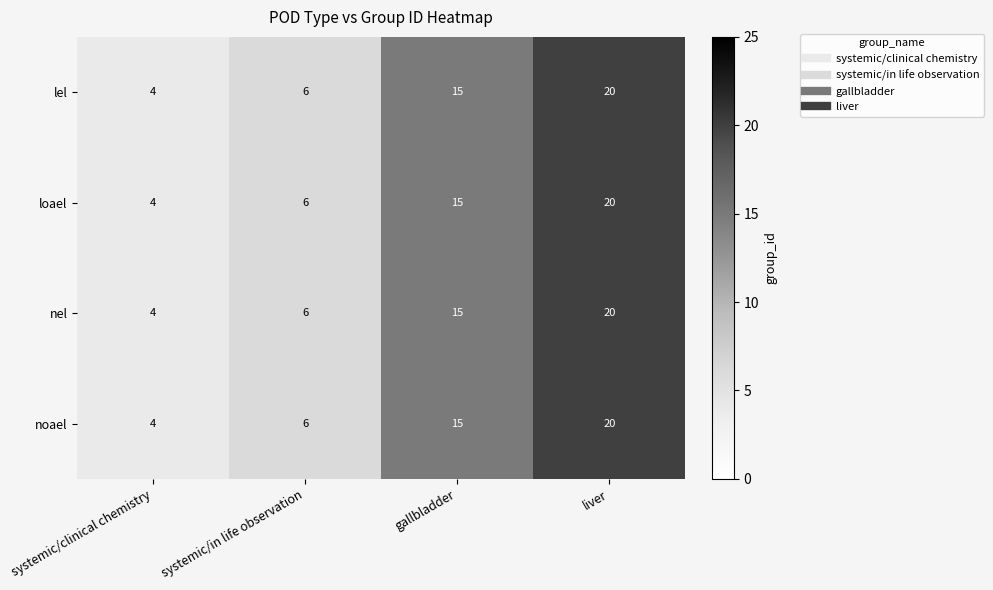

Is it true that nel equals 20 at liver?

True